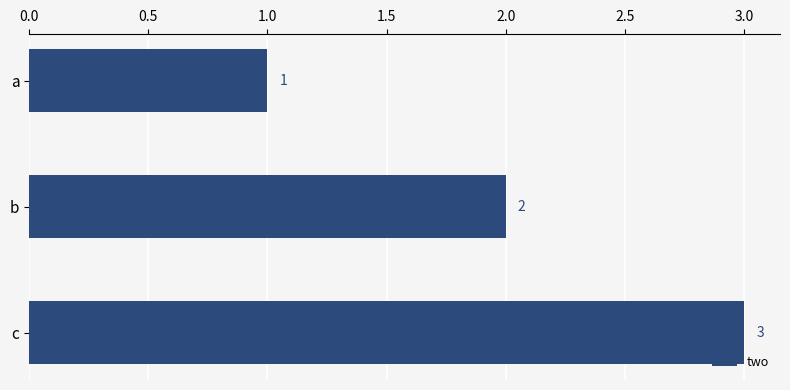

List the labels in order of value, smallest first.

a, b, c